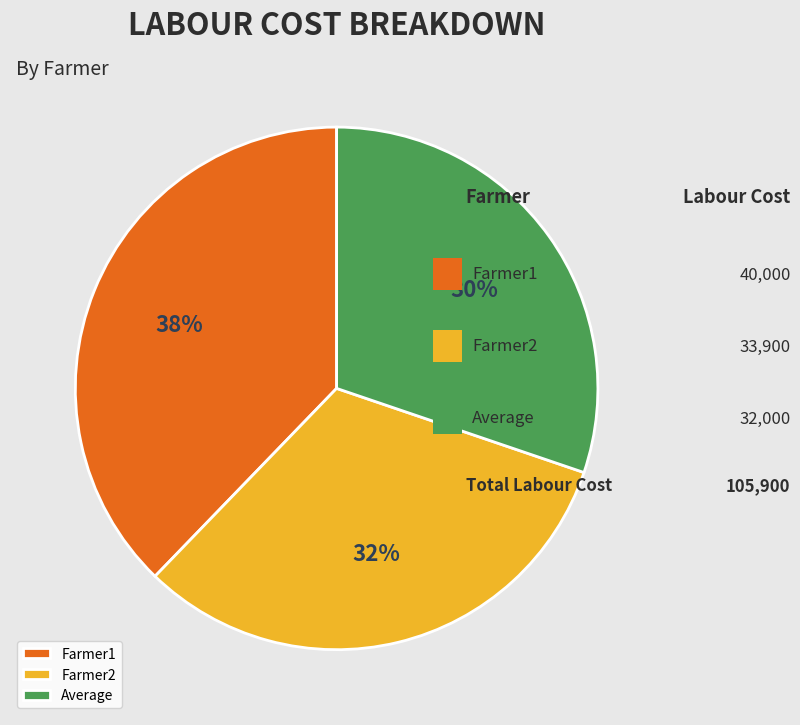

To the nearest percent, what portion does Average represent?

30%